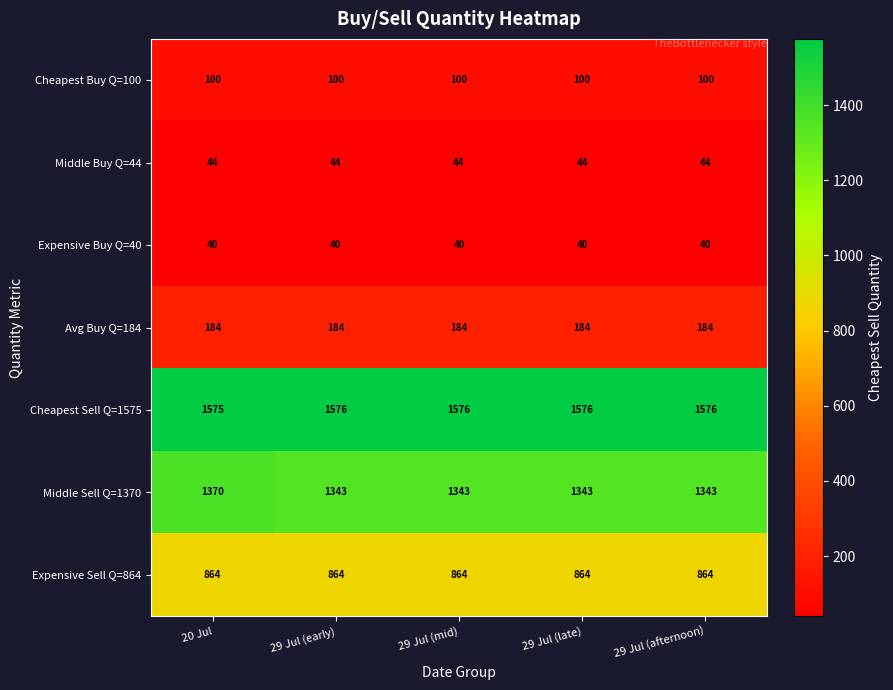

What is the greatest value displayed?

1576